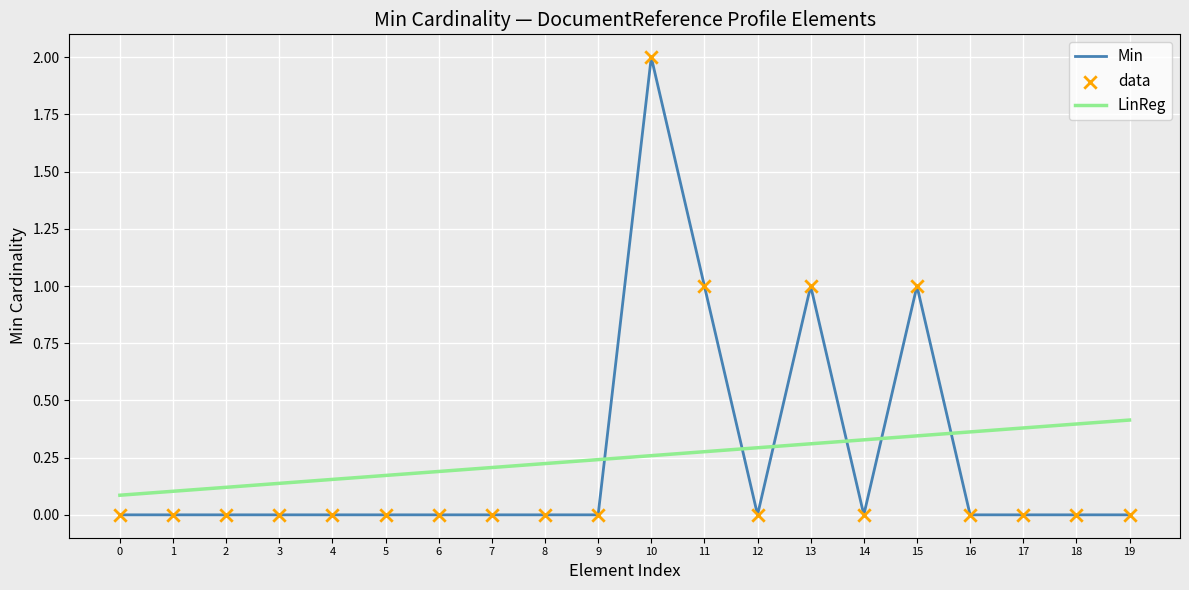

At which category is the sum across all series the highest?

10